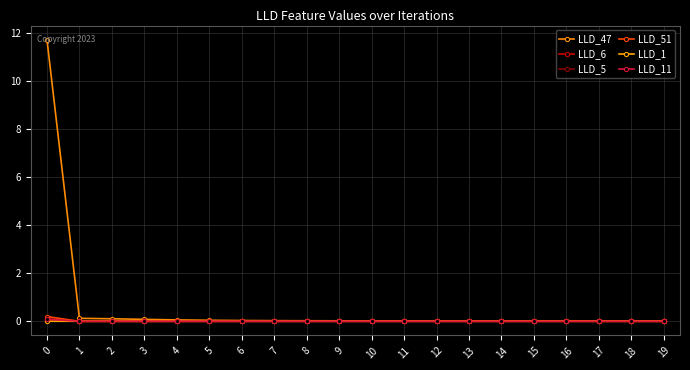

The value of LLD_51 at 19 is -0.0. True or false?

False